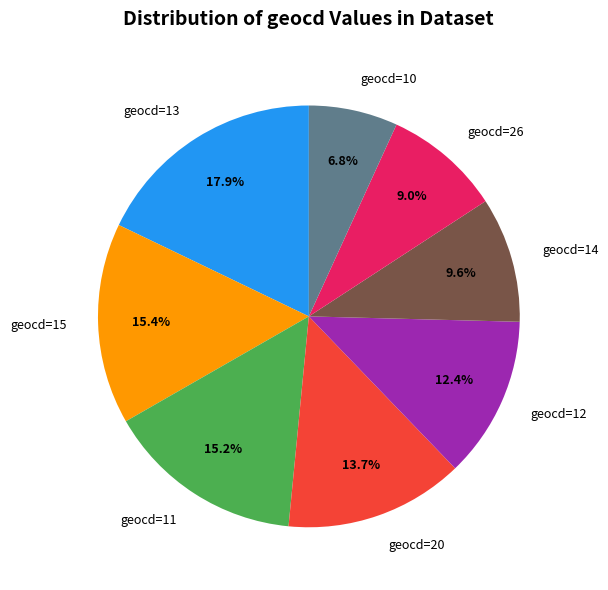

Which slice is the smallest?

geocd=10